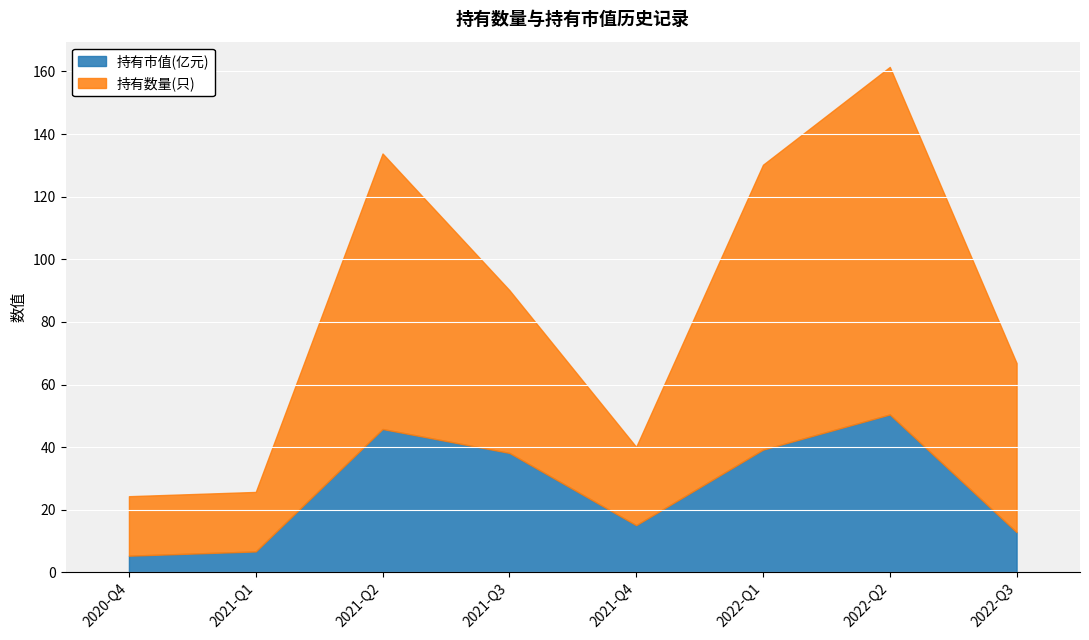

What is the approximate value of 持有市值(亿元) at 2021-Q4?

15.1